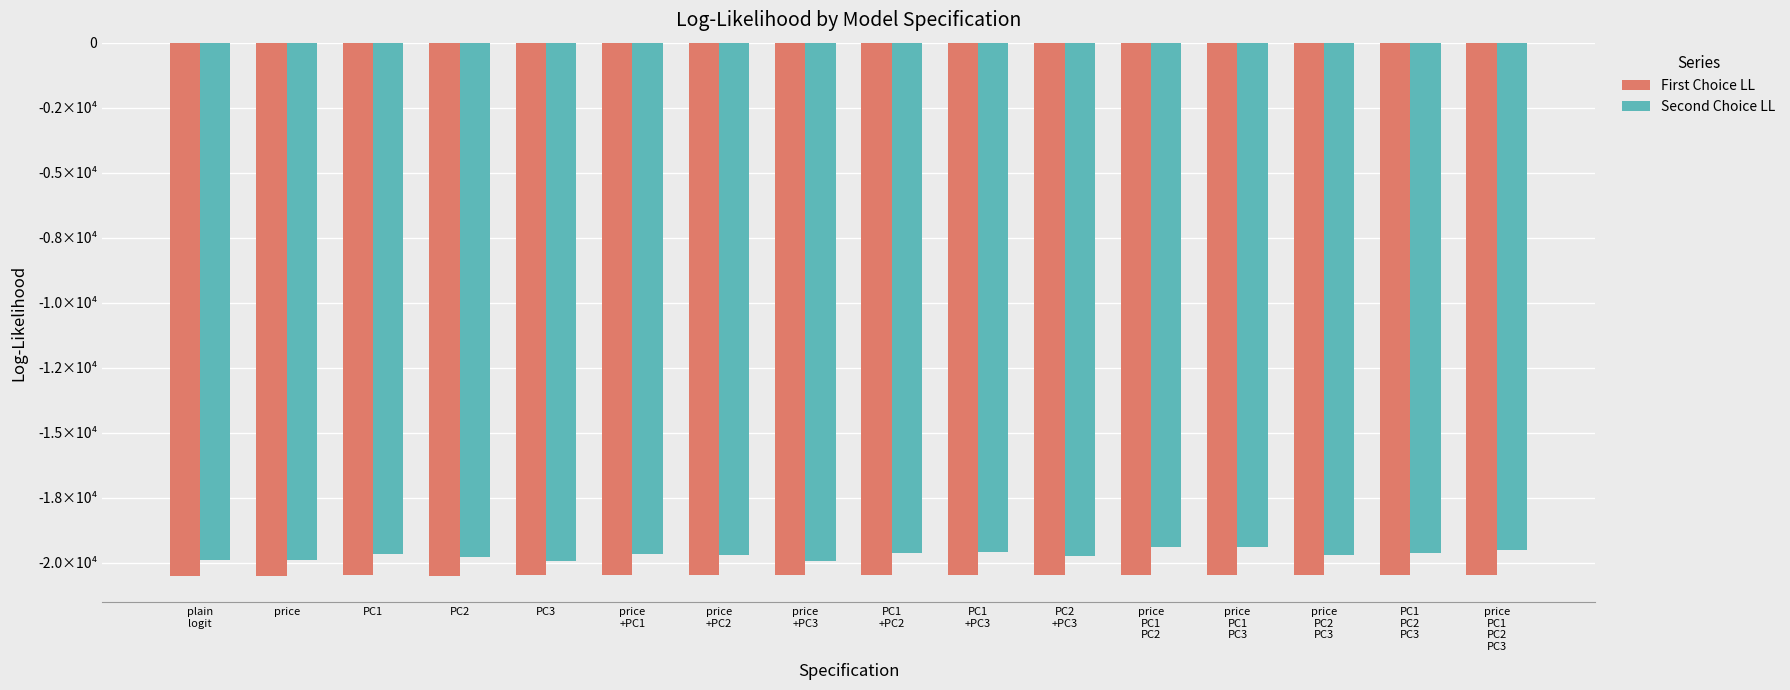

What is the sum of the First Choice LL values at price
PC1
PC2
PC3 and price
PC2
PC3?

-40964.1